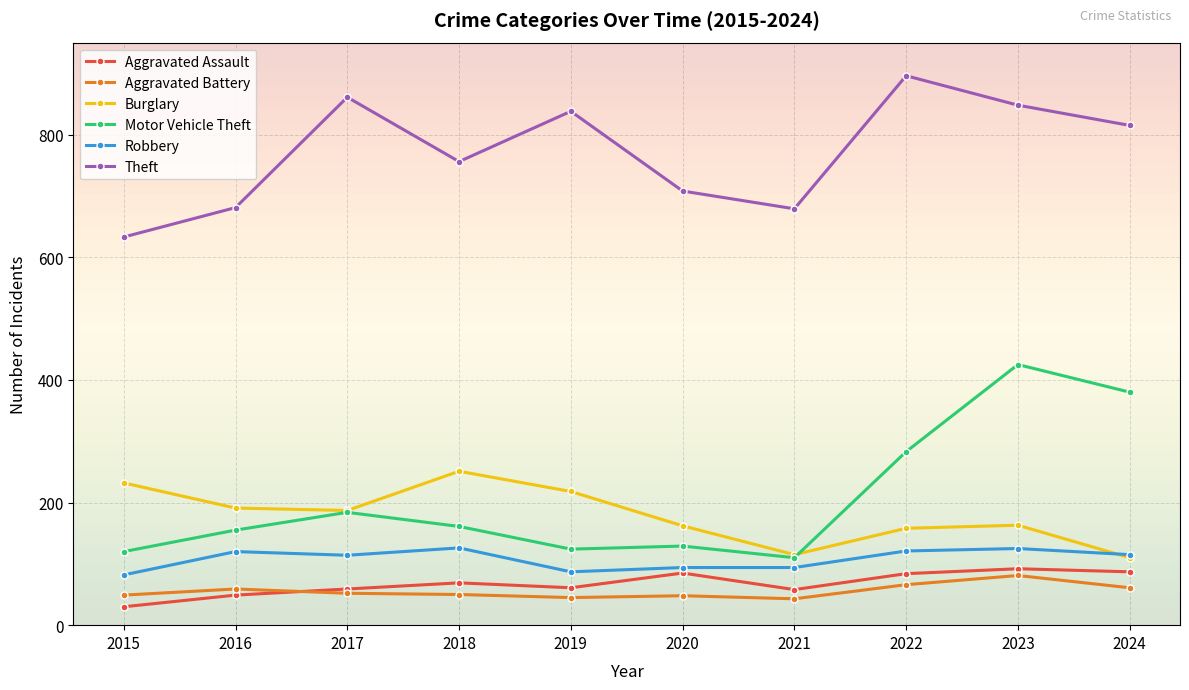

Which series has the widest spread of values?

Motor Vehicle Theft